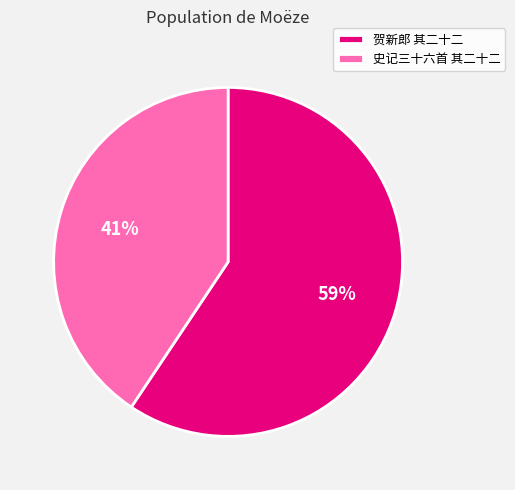

Count the number of slices in the pie.

2